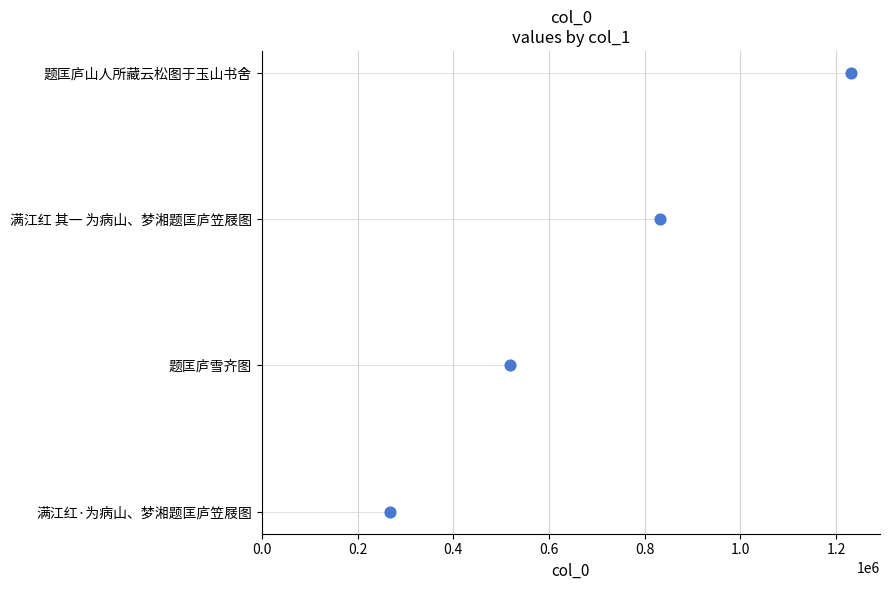

What is the change in value from 0.4 to 0.6?

+1